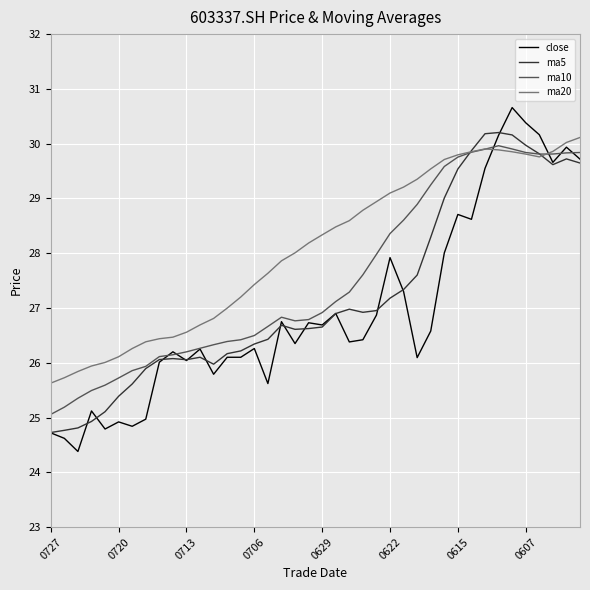

What is the smallest value displayed?

24.4